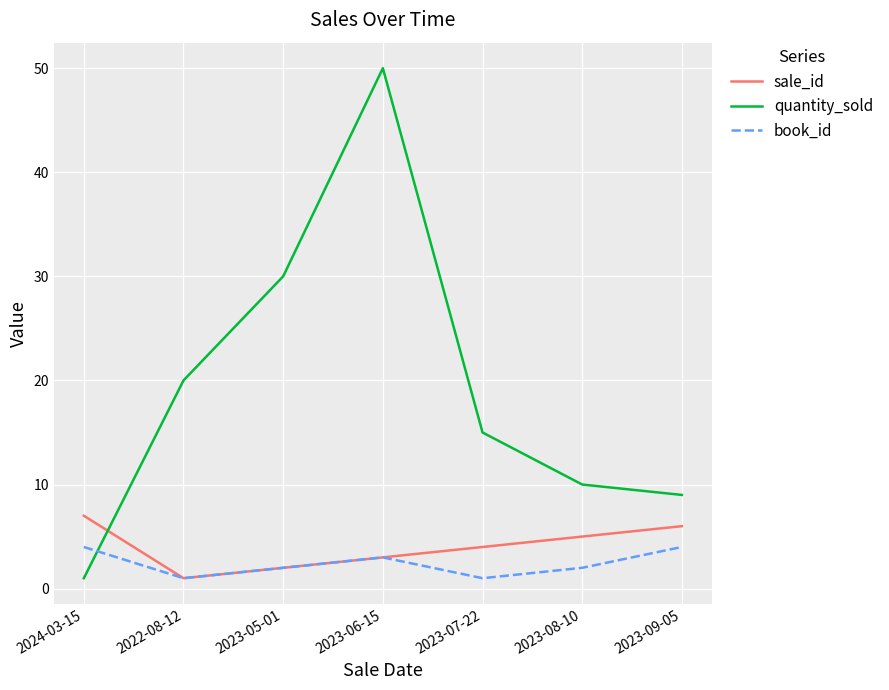

Reading left to right, list all the values displayed in this chart.

sale_id: 7	1	2	3	4	5	6
quantity_sold: 1	20	30	50	15	10	9
book_id: 4	1	2	3	1	2	4